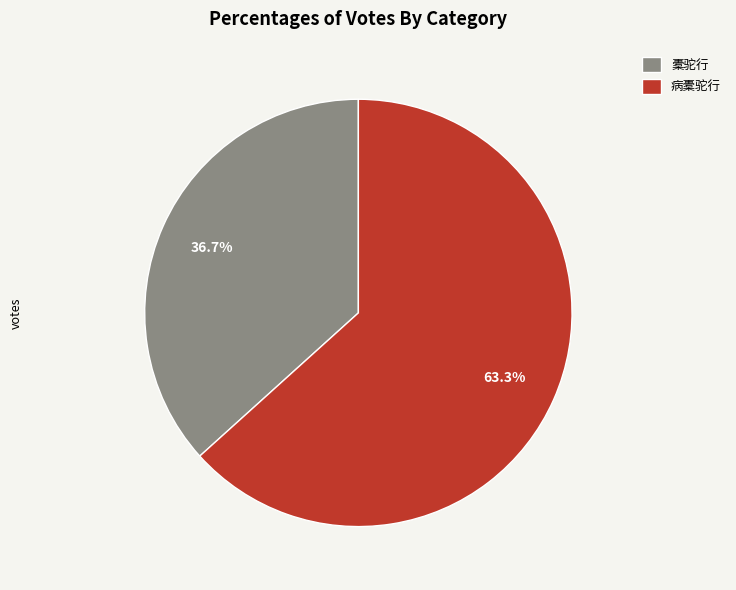

To the nearest percent, what portion does 病橐驼行 represent?

63%